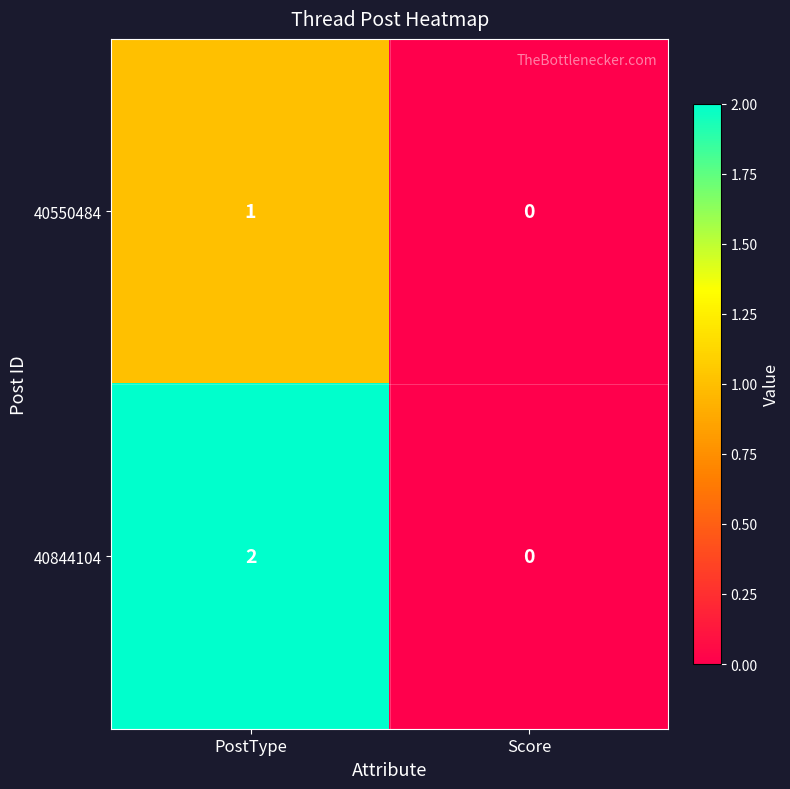

True or false: 40550484 has a value of 0 at Score.

True